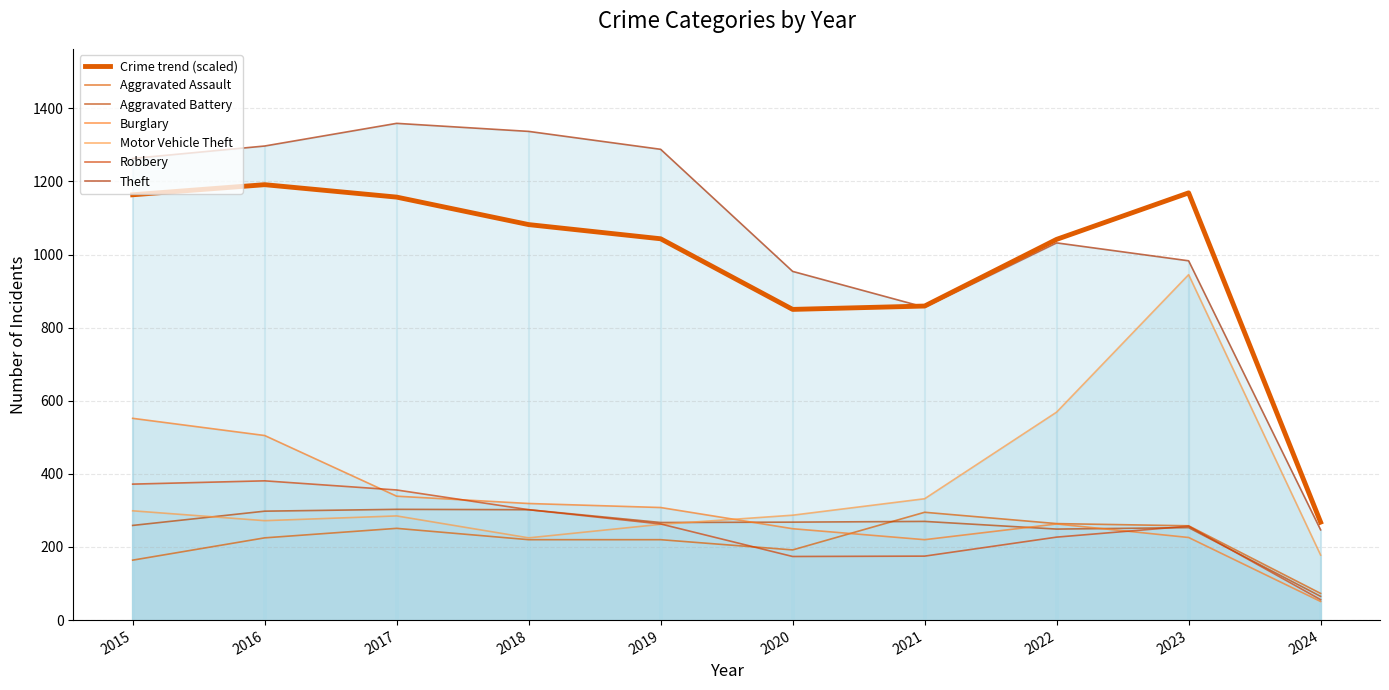

At how many categories does at least one series exceed 746?

9